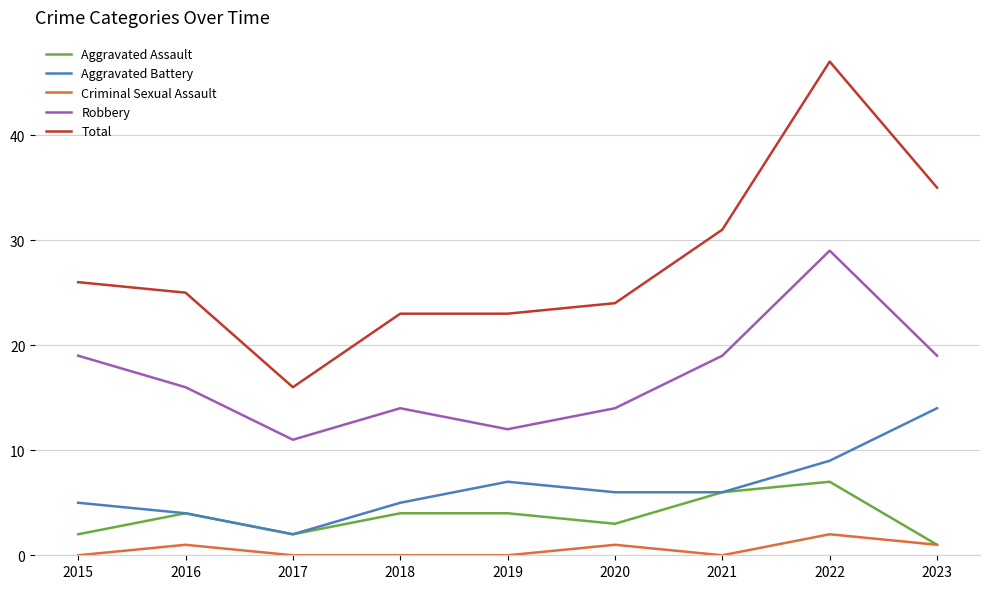

True or false: Aggravated Battery and Robbery intersect in this chart.

False